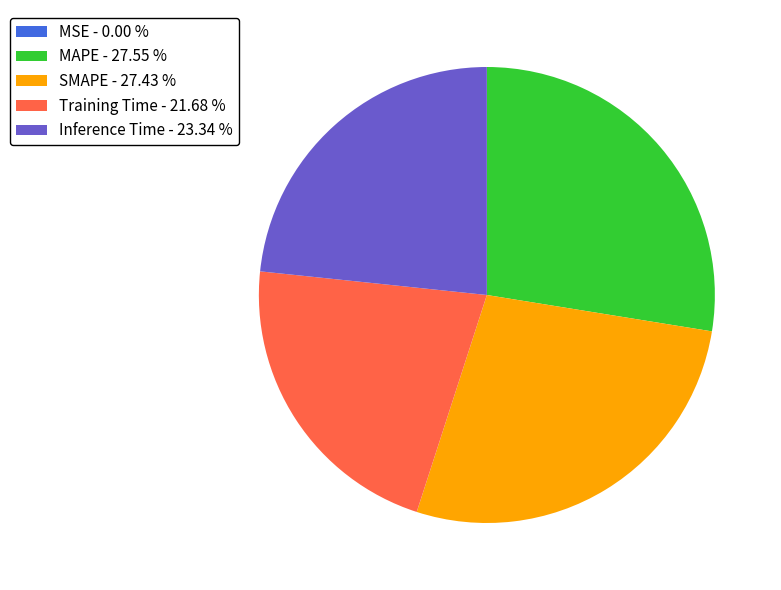

Is it true that SMAPE is 13% of the pie?

False